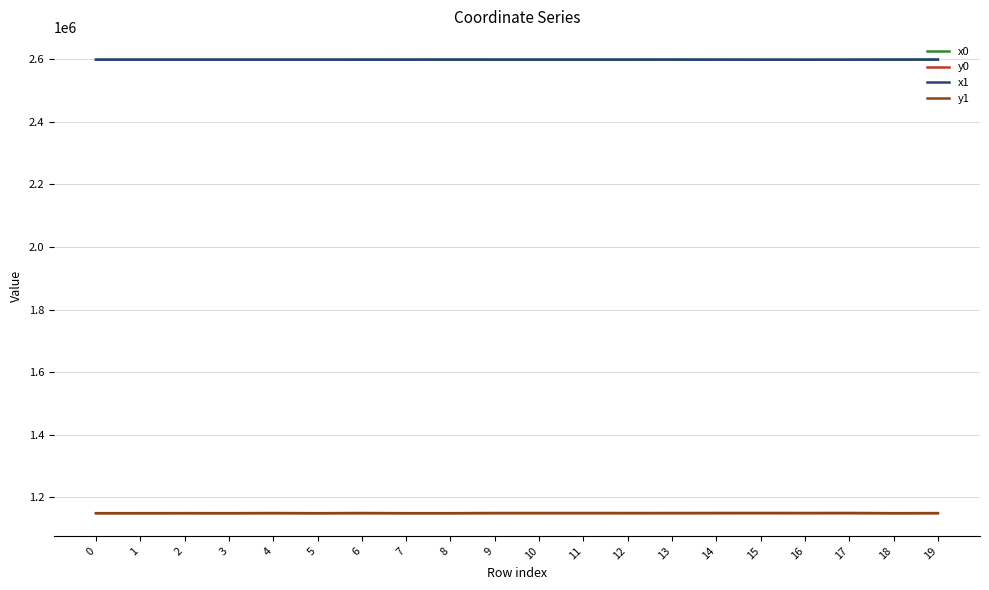

What is the maximum value for x0?

2598486.0